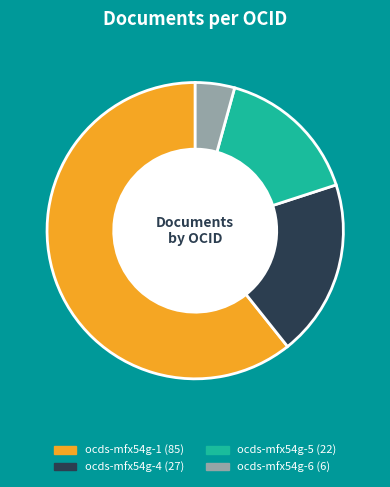

How many segments does this pie chart have?

4